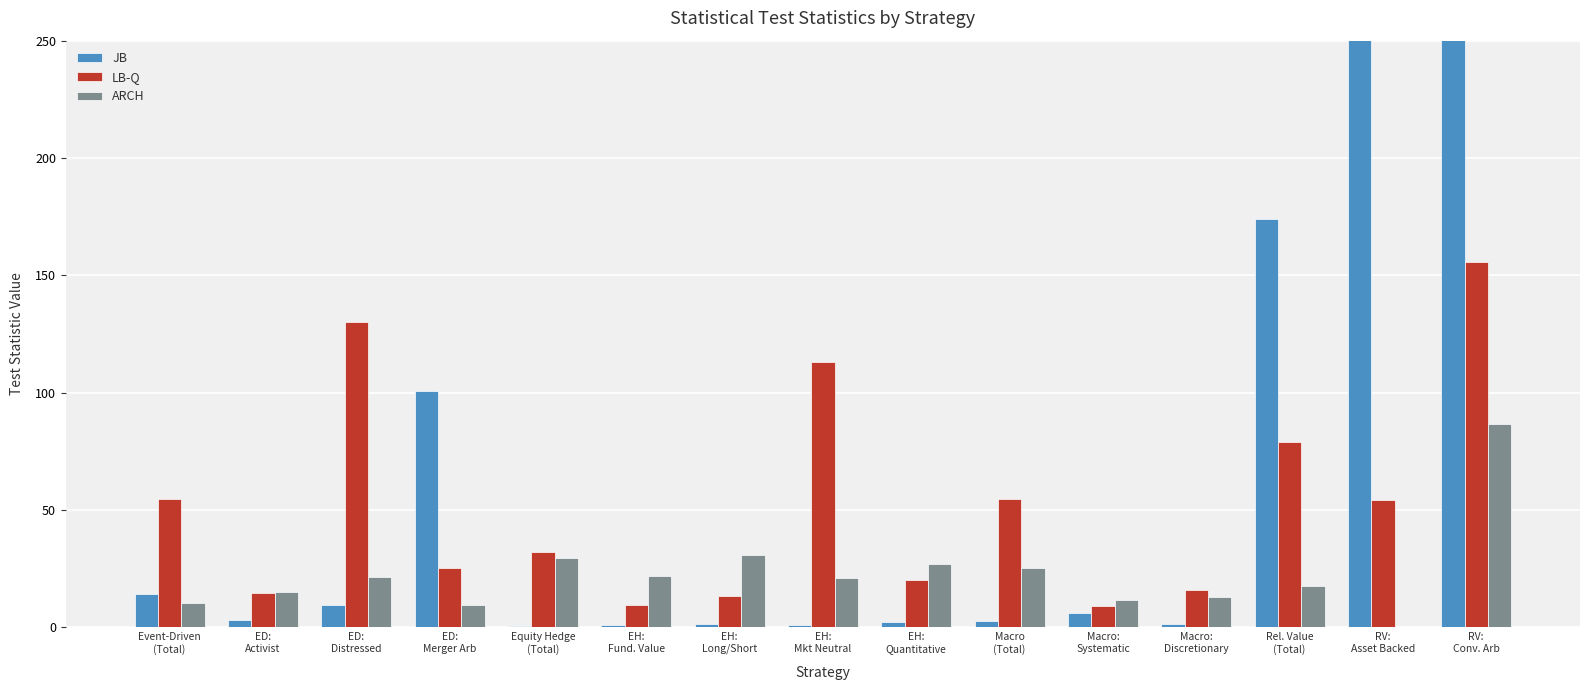

Rank the series by their maximum value, from lowest to highest.

ARCH, LB-Q, JB